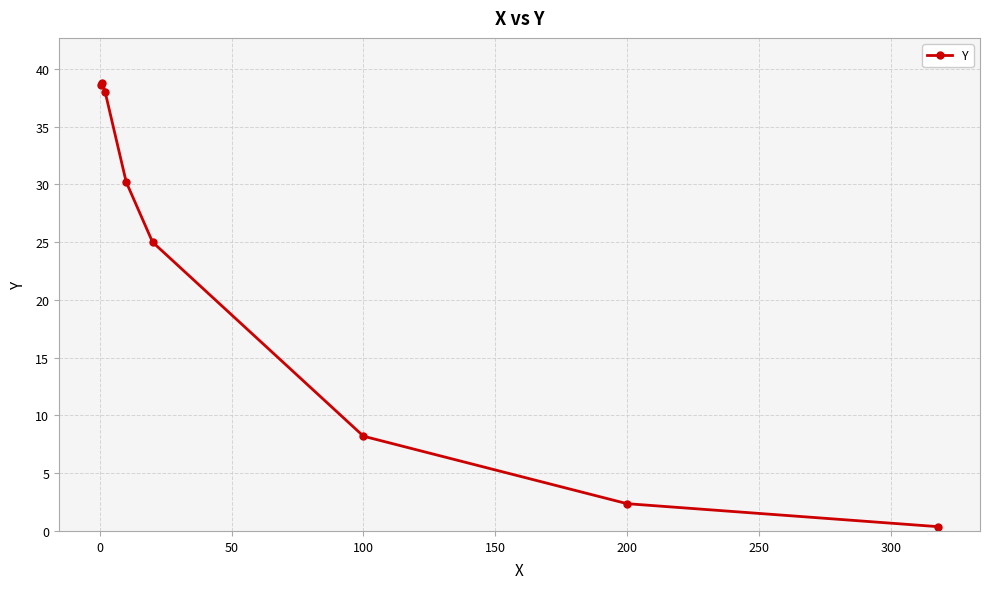

Reading right to left, extract all data points from this chart.

0.4	2.4	8.2	25.0	30.2	38.0	38.8	38.6